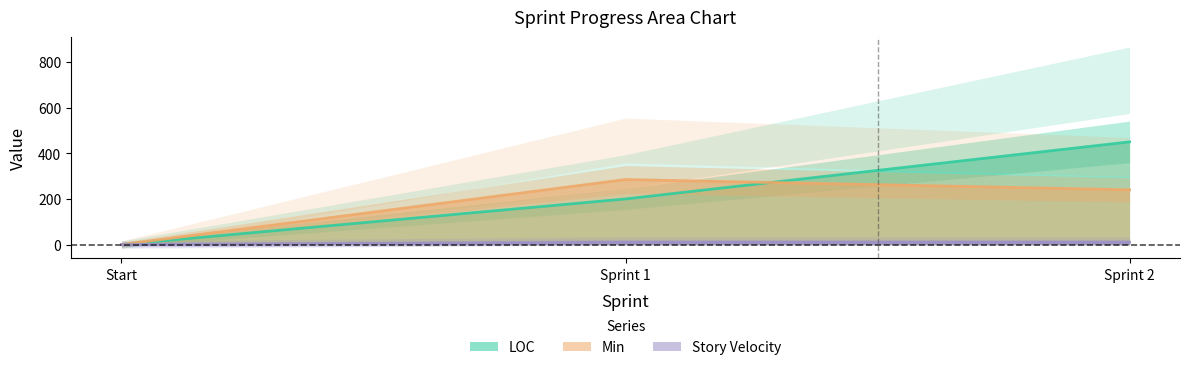

What is the maximum value for Min?

285